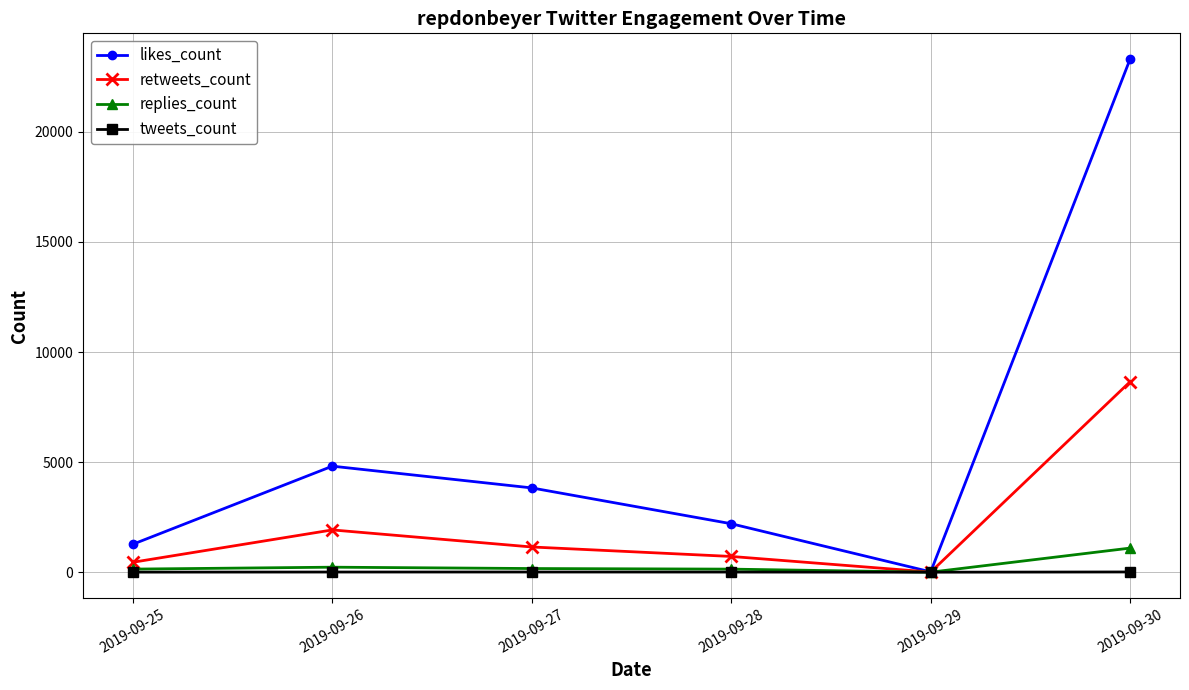

The value of retweets_count at 2019-09-30 is 14474. True or false?

False